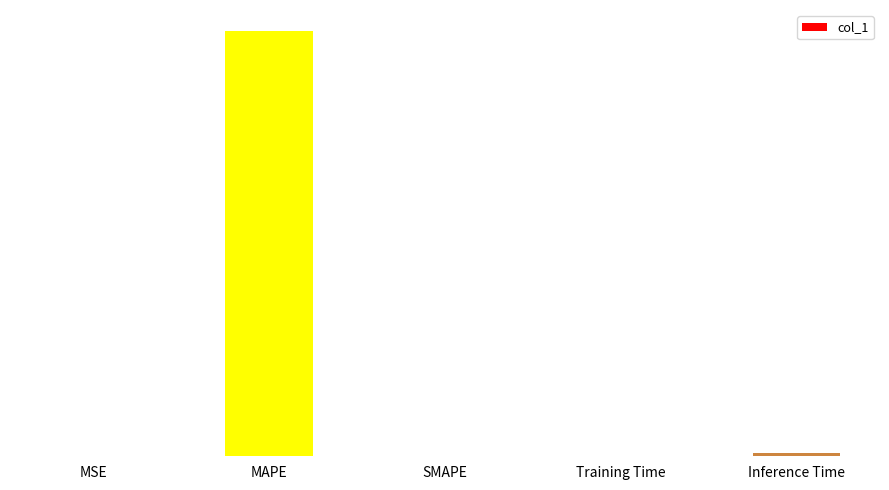

What is the change in value from MSE to Inference Time?

+0.9